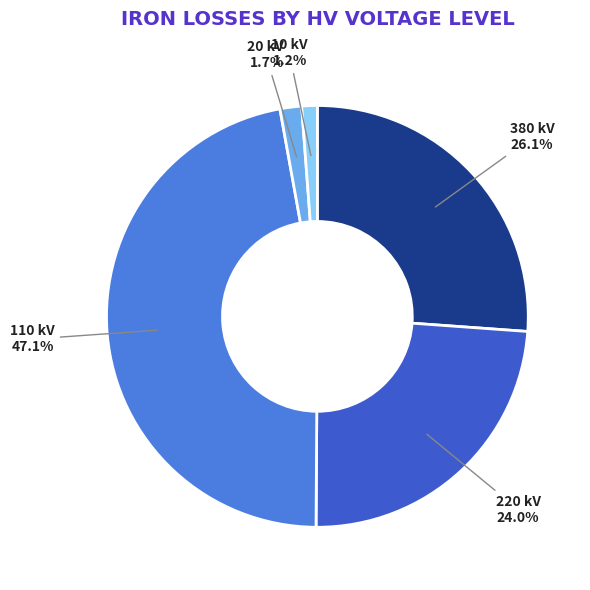

Is there any slice that represents more than half of the pie?

No